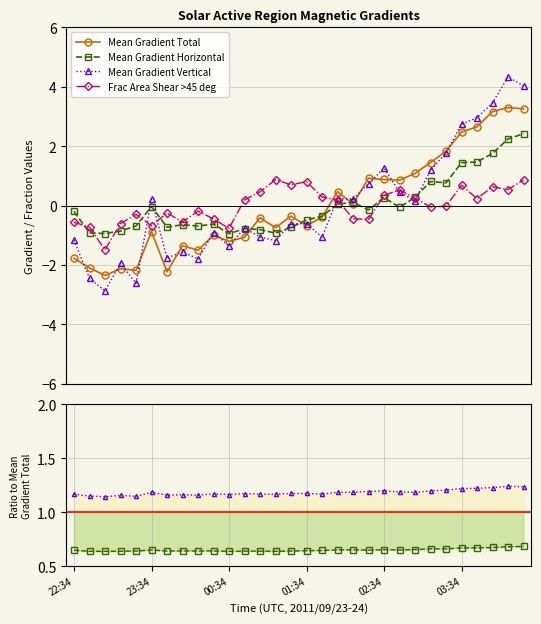

True or false: Frac Area Shear >45 deg and Mean Gradient Total cross at least once.

True